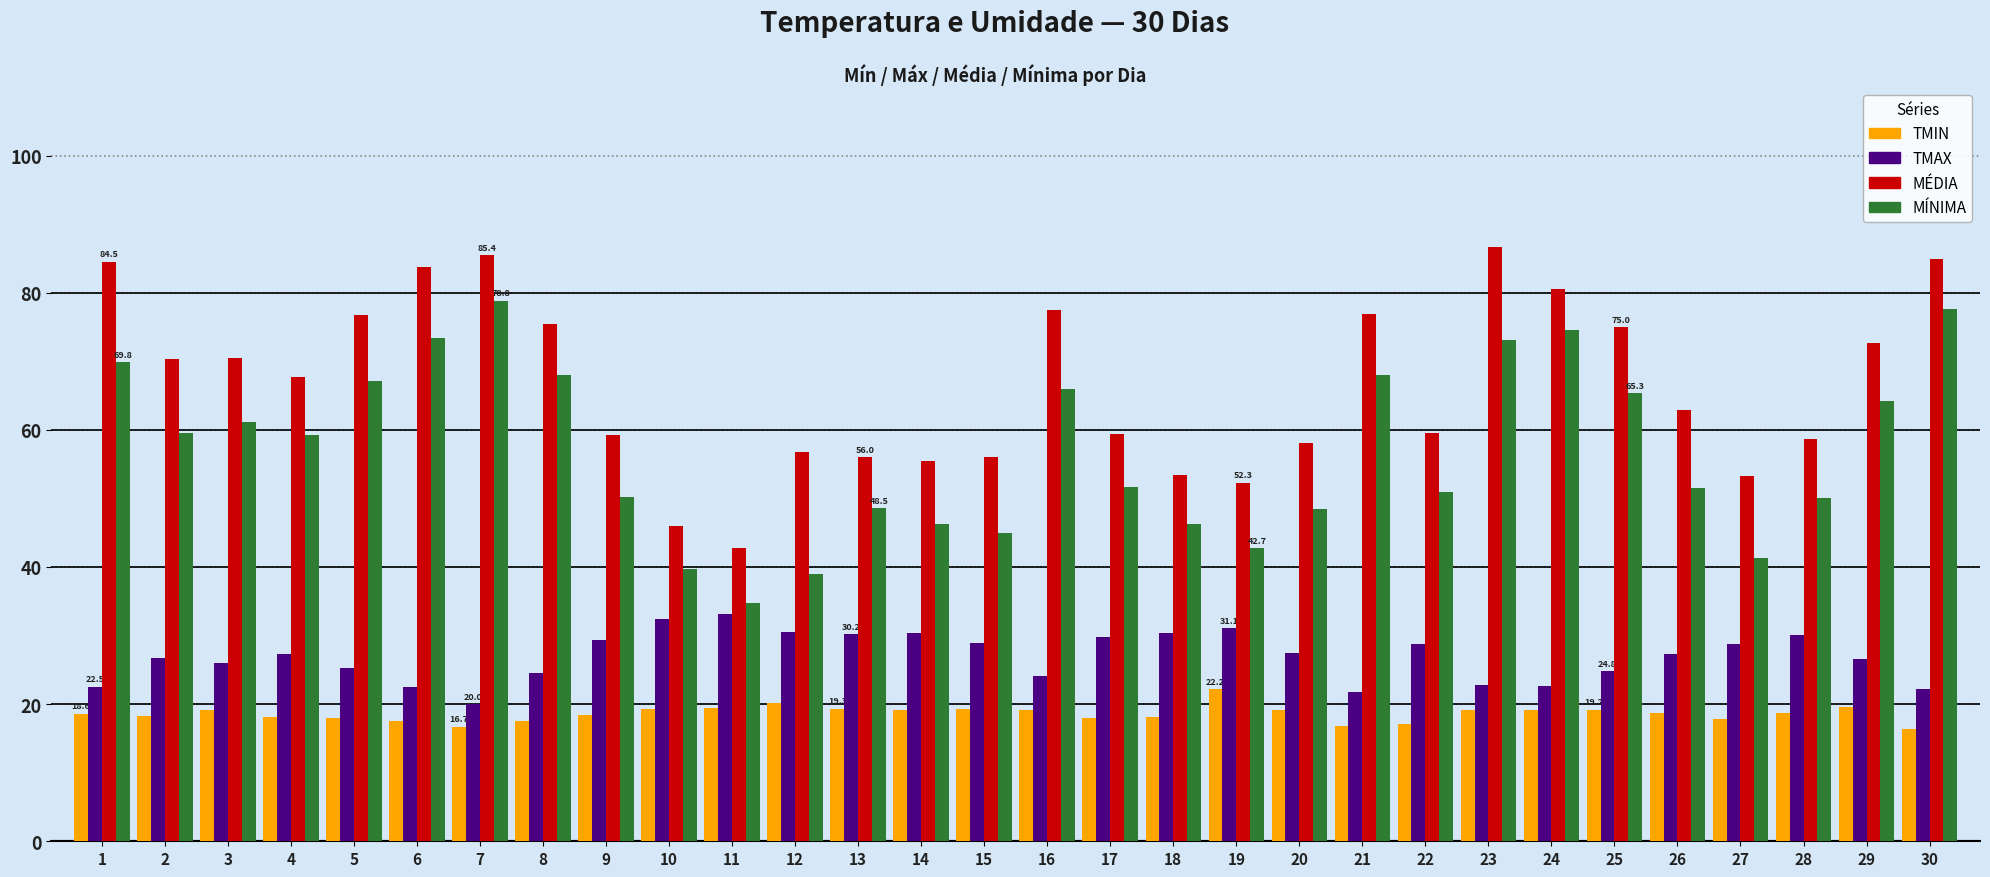

Rank the series by their average value, from highest to lowest.

MÉDIA, MÍNIMA, TMAX, TMIN